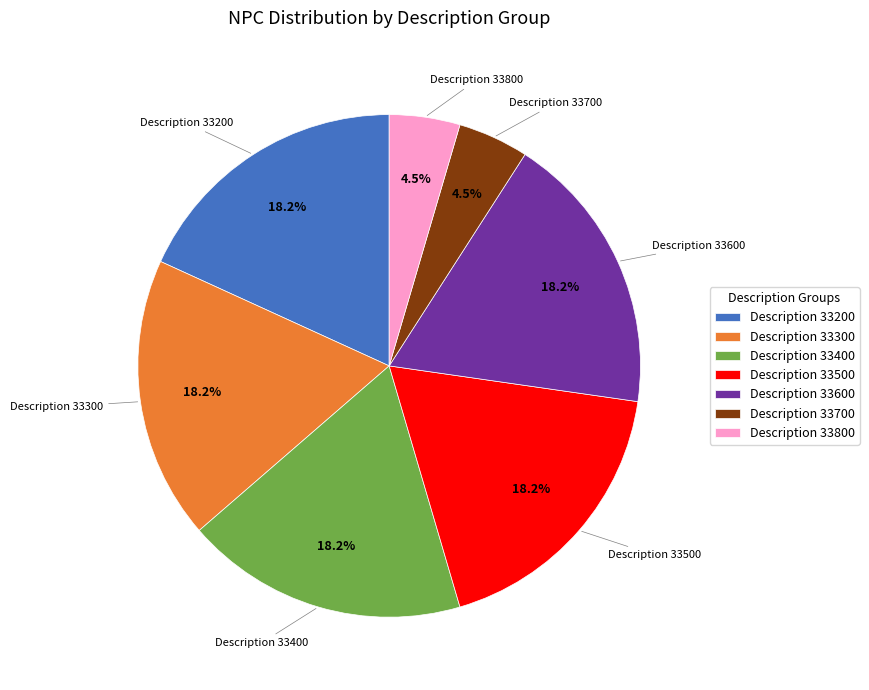

Is the sum of Description 33400 and Description 33700 greater than half?

No